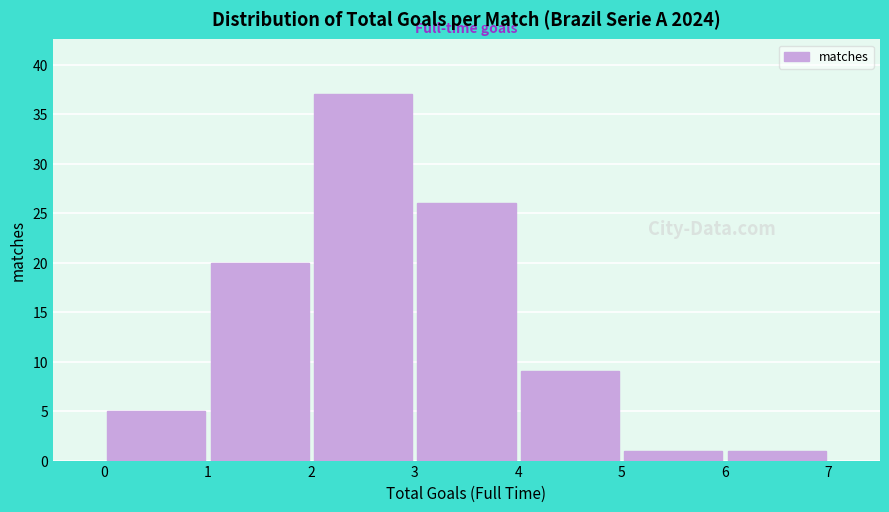

Reading left to right, list every bar in this chart as the range it spans on the x-axis followed by its height. The values are not printed on the chart, so give them approximately, as read against the axis.

0 to 1: 5
1 to 2: 20
2 to 3: 37
3 to 4: 26
4 to 5: 9
5 to 6: 1
6 to 7: 1